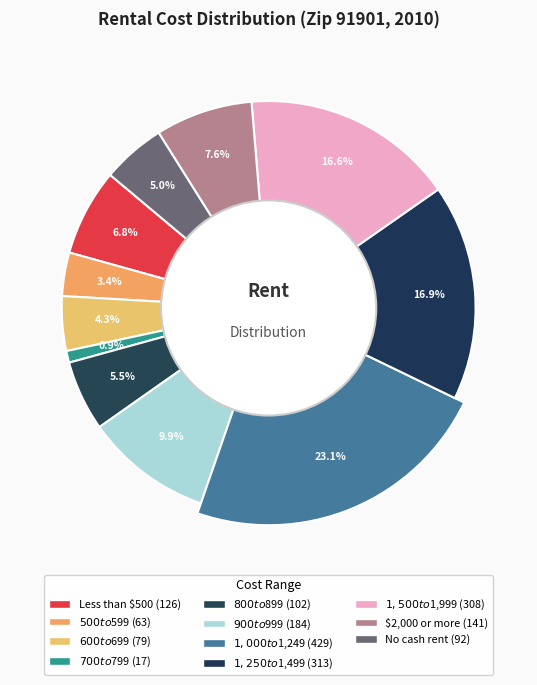

How many slices are in this pie chart?

11